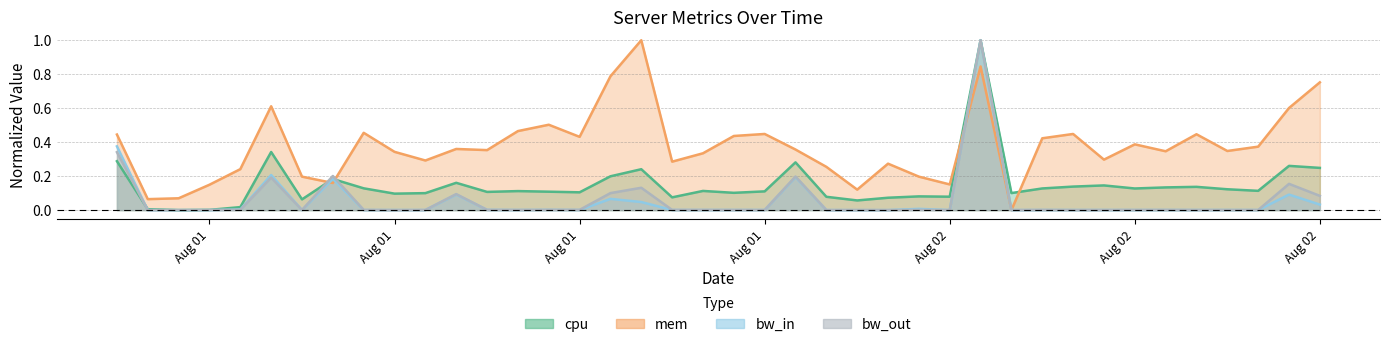

Which series has the largest range (max minus min)?

cpu